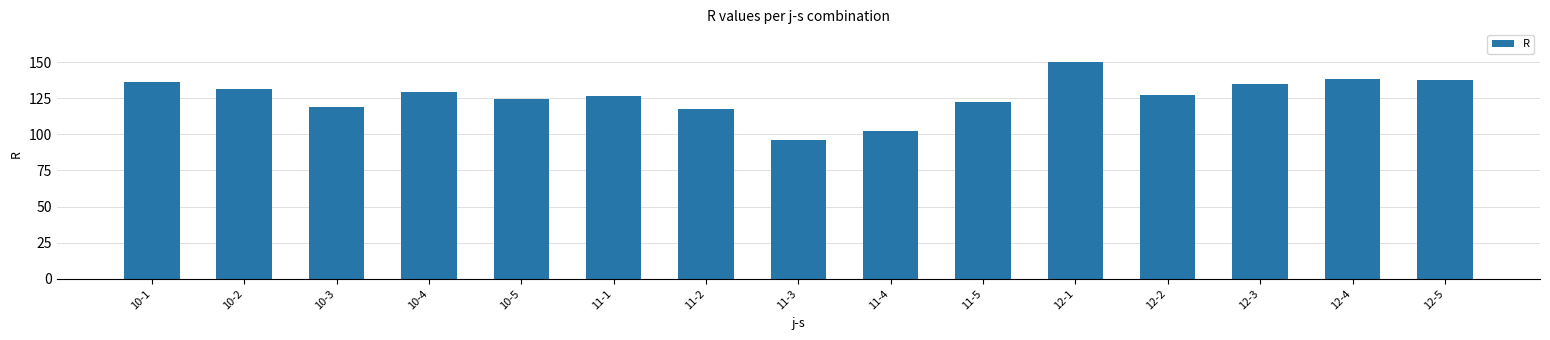

At which category does the chart reach its peak across all series?

12-1